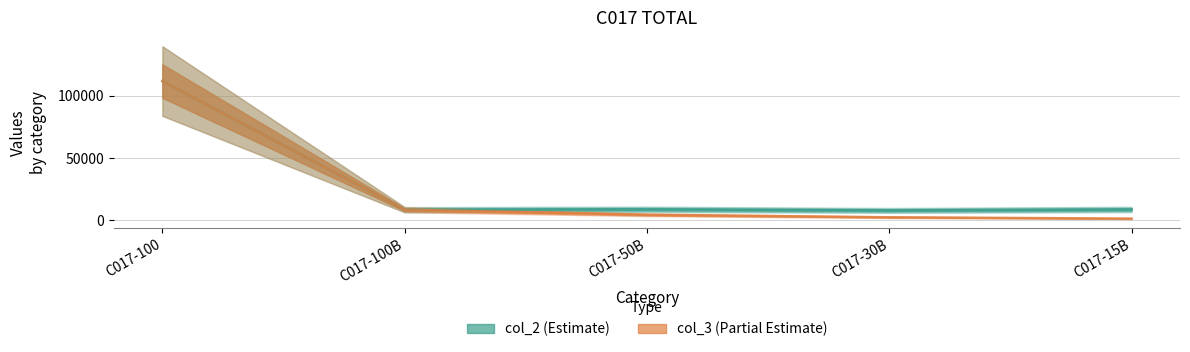

In col_2, how many points are lower than both neighbors (excluding endpoints)?

2